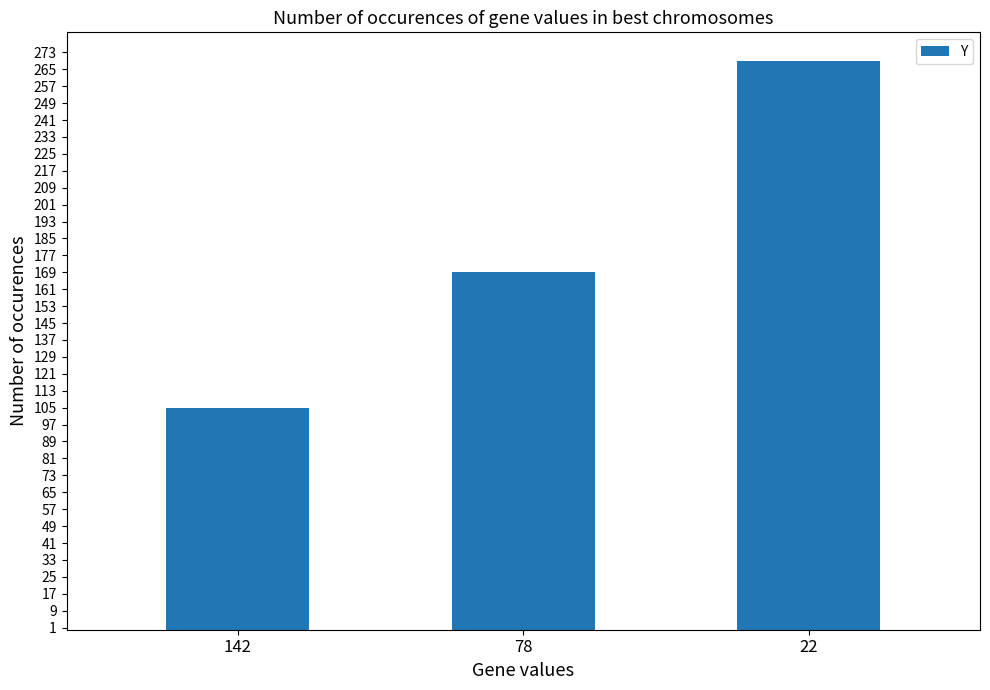

Does the chart contain stacked bars?

No